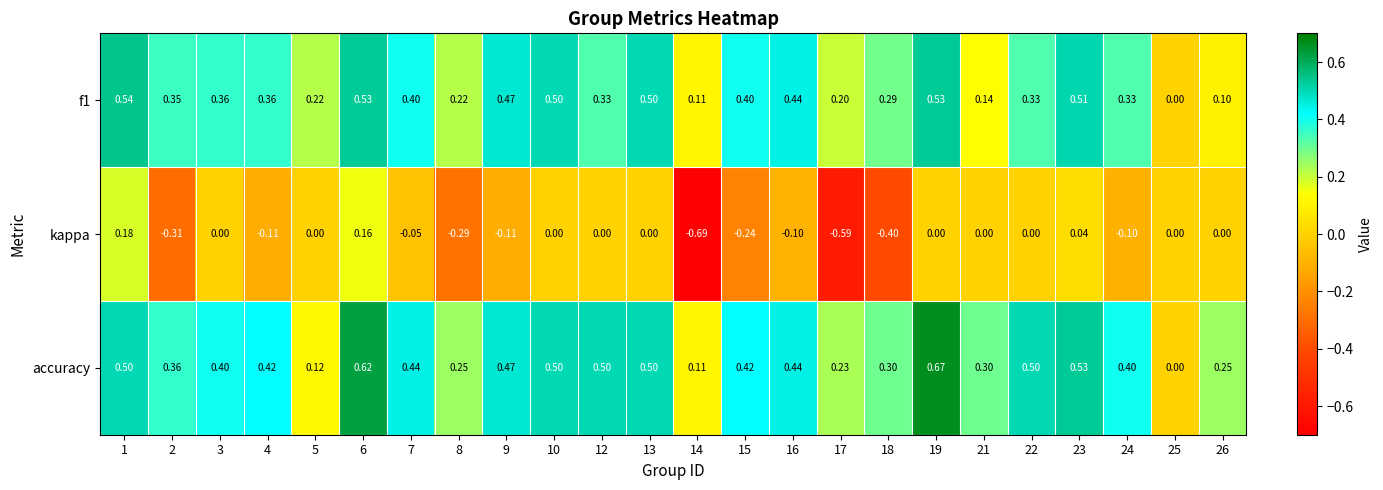

Which series has the widest spread of values?

kappa